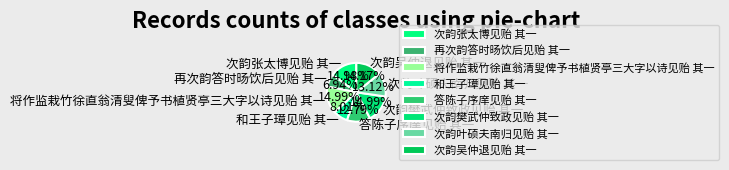

The 和王子璋见贻 其一 slice represents 8% of the pie. True or false?

True